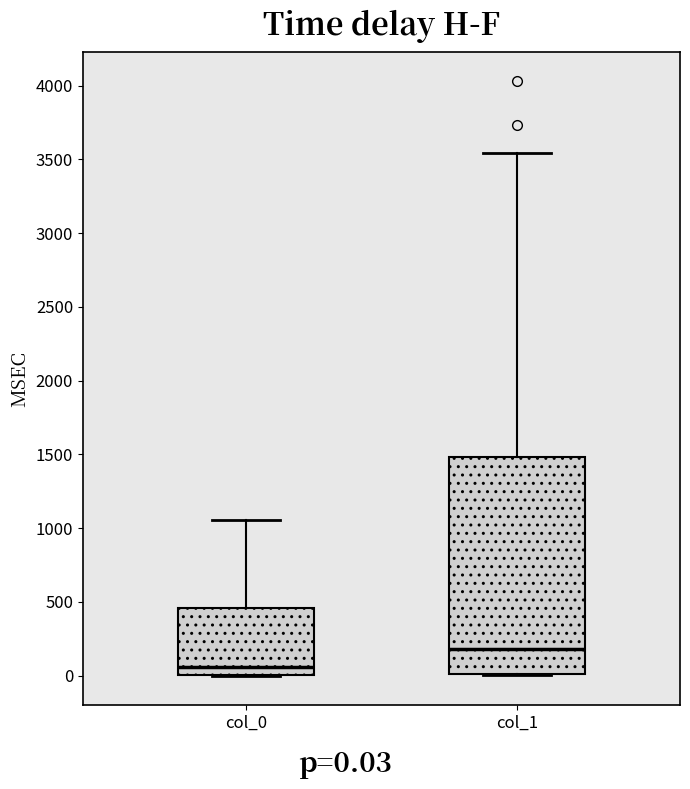

Reading left to right, transcribe this box plot: for each box, give where its median line is, the range the box spans, and where its two whiskers end, as read against the y-axis. The values are not printed on the chart, so give them approximately, as read against the axis.

col_0: median 50, box 0 to 450, whiskers 0 to 1050
col_1: median 200, box 0 to 1500, whiskers 0 to 3550